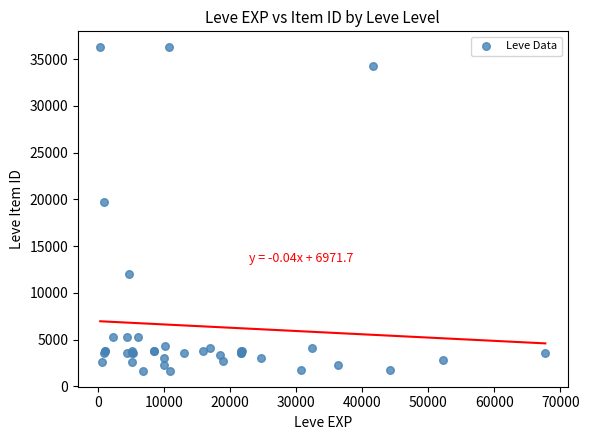

What Y value in the scatter plot is closest to 18967?

19744